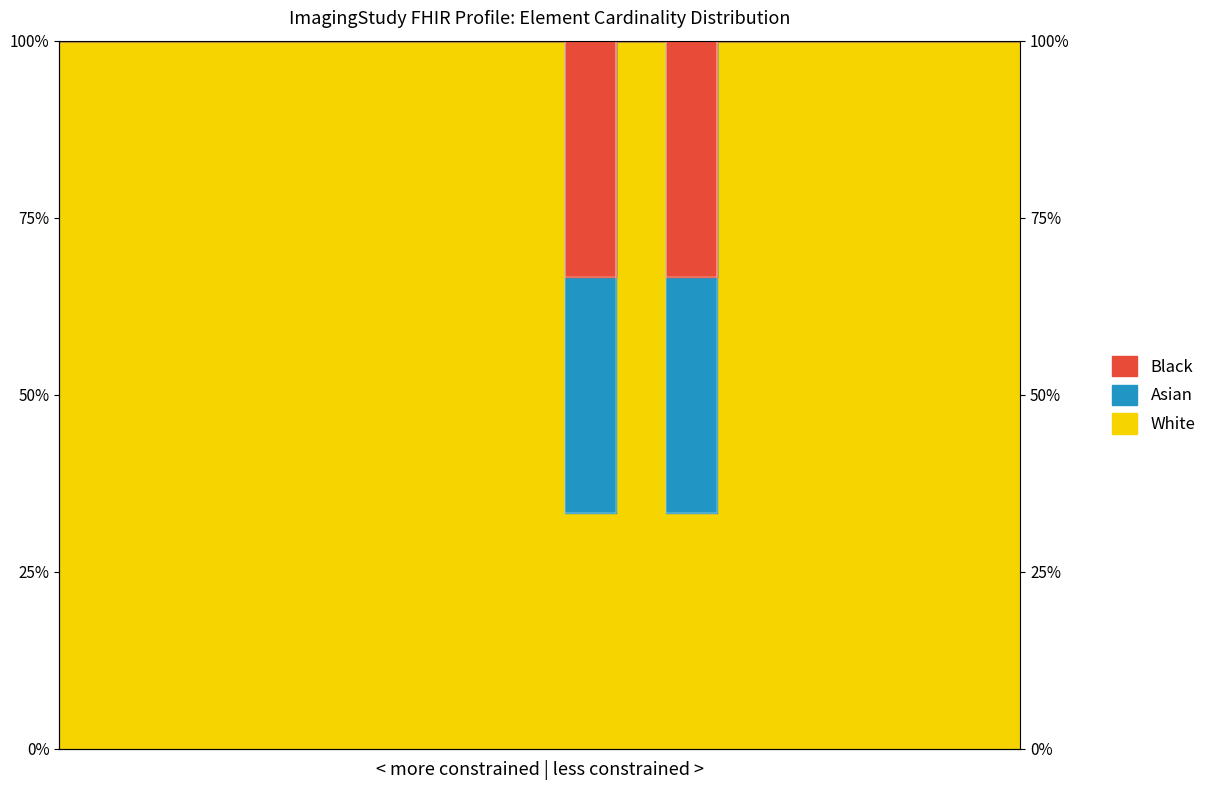

Between ImagingStudy.subject and ImagingStudy, which is larger?

ImagingStudy